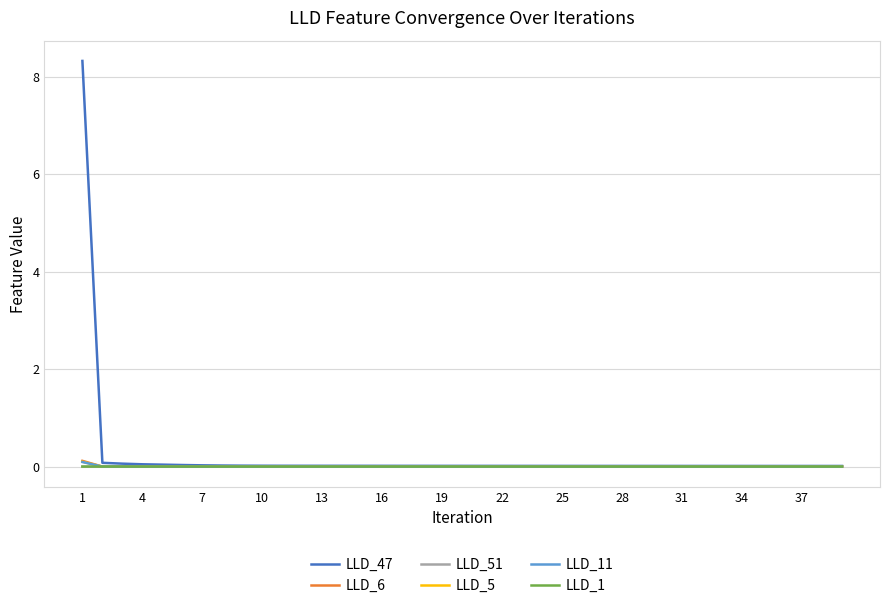

Which series has the widest spread of values?

LLD_47